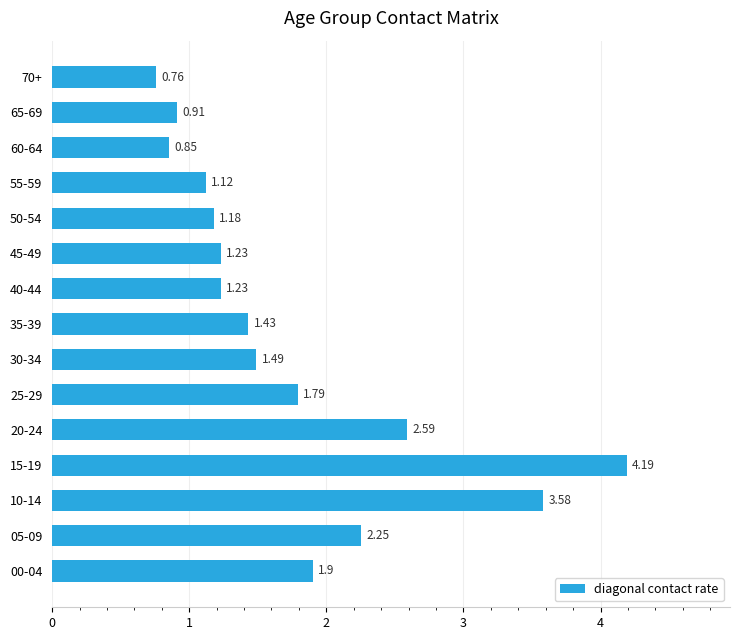

What is the change in value from 10-14 to 15-19?

+0.6